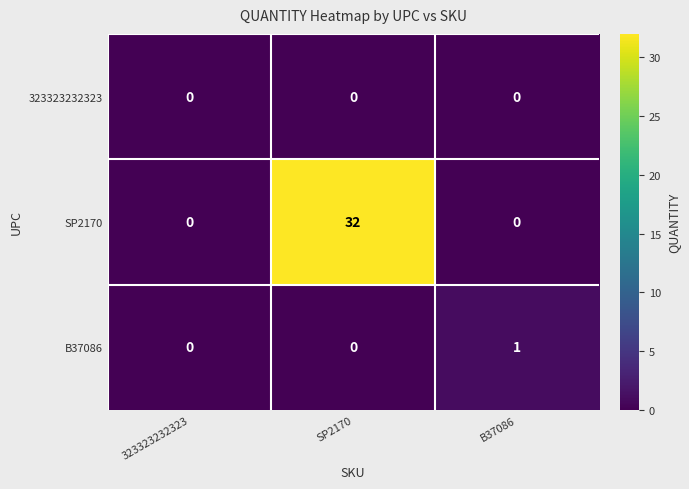

How many data points does each series have?

3